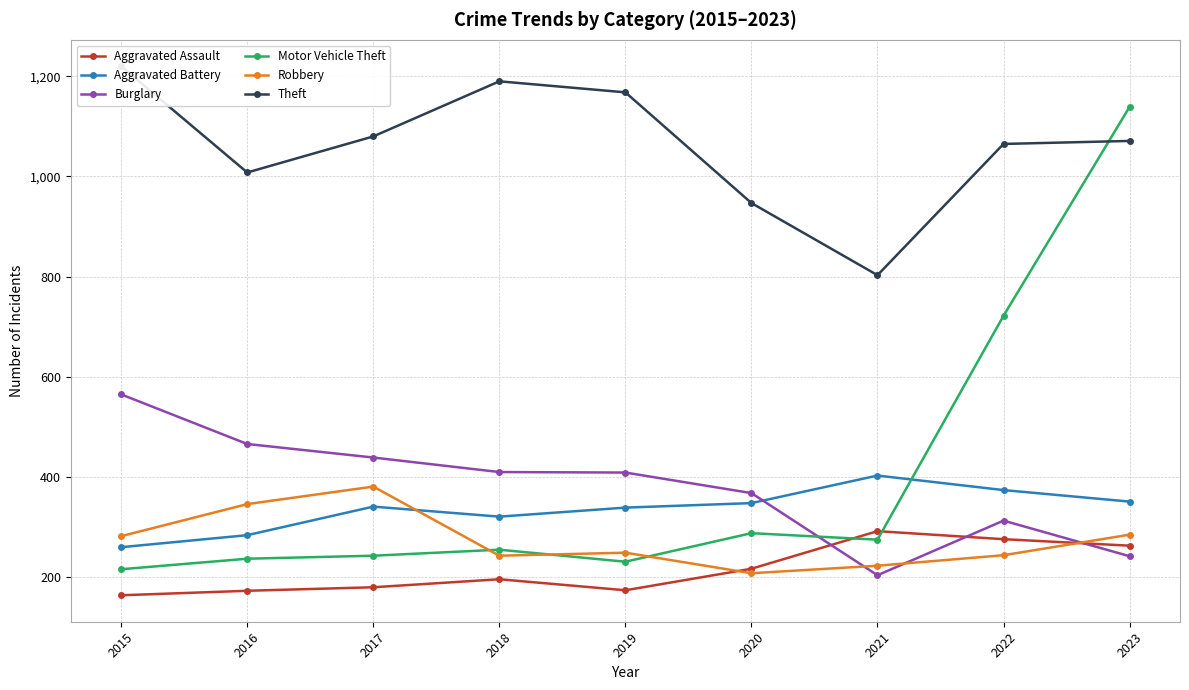

What is the difference between the Robbery values at 2020 and 2022?

36